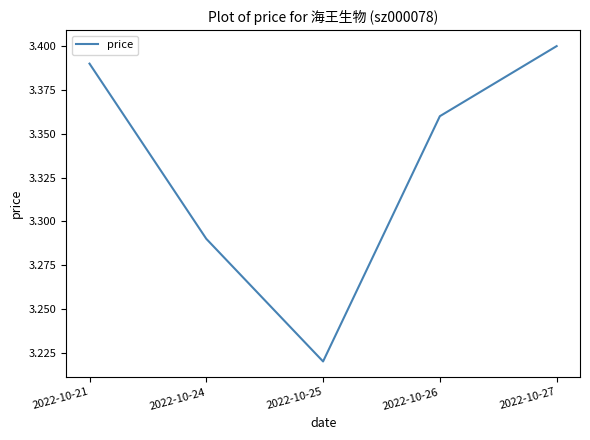

At which label is the value closest to 3?

2022-10-25